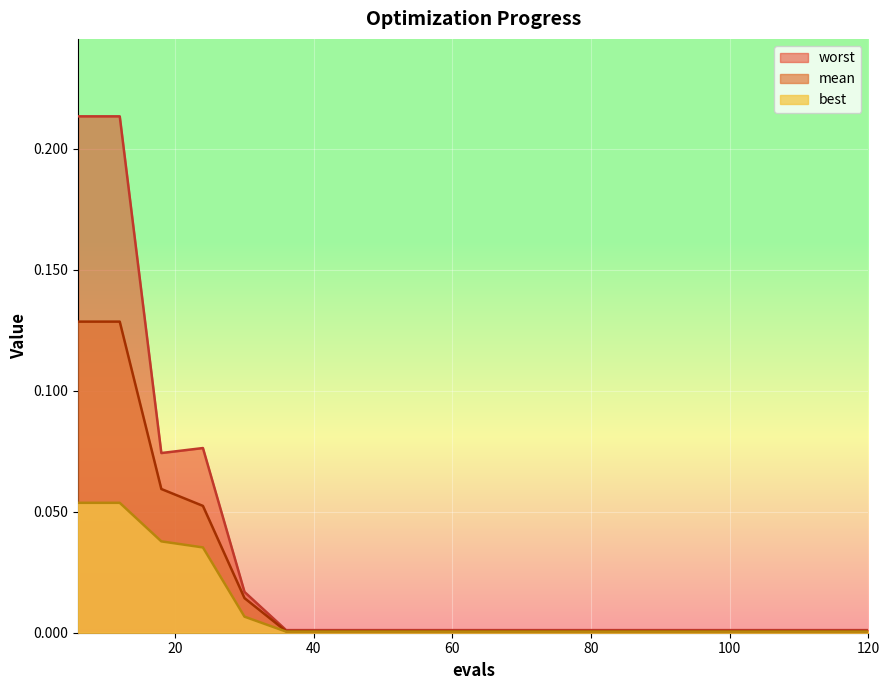

Reading left to right, transcribe all the data shown in this chart.

mean: 0.1	0.1	0.1	0.1	0.0	0.0	0.0	0.0	0.0	0.0	0.0	0.0	0.0	0.0	0.0	0.0	0.0	0.0	0.0	0.0
best: 0.1	0.1	0.0	0.0	0.0	0.0	0.0	0.0	0.0	0.0	0.0	0.0	0.0	0.0	0.0	0.0	0.0	0.0	0.0	0.0
worst: 0.2	0.2	0.1	0.1	0.0	0.0	0.0	0.0	0.0	0.0	0.0	0.0	0.0	0.0	0.0	0.0	0.0	0.0	0.0	0.0